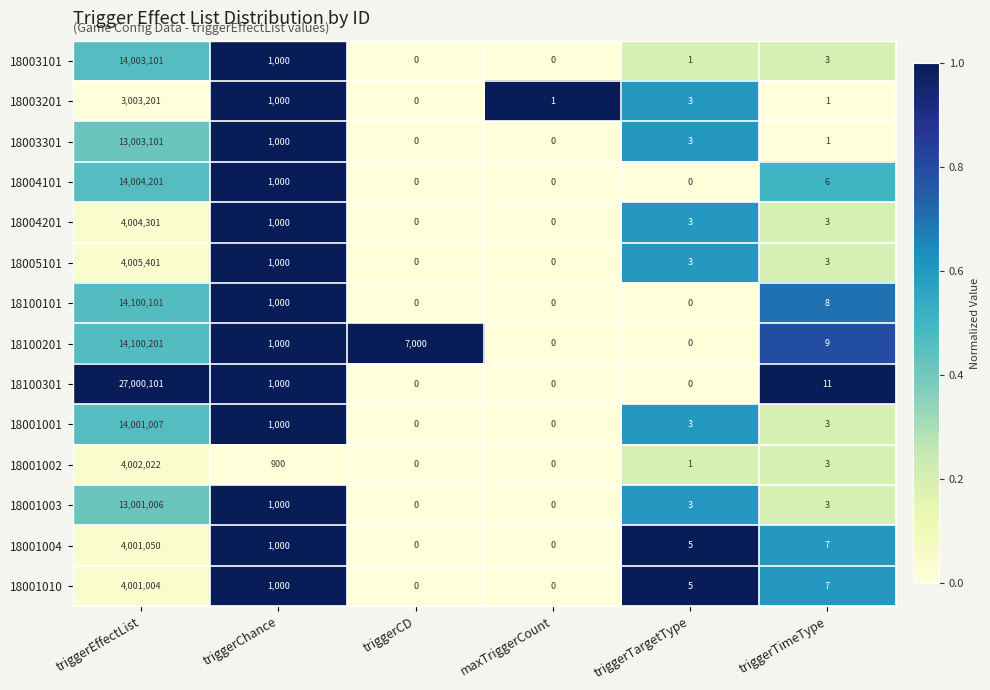

Which series has the largest range (max minus min)?

18100301